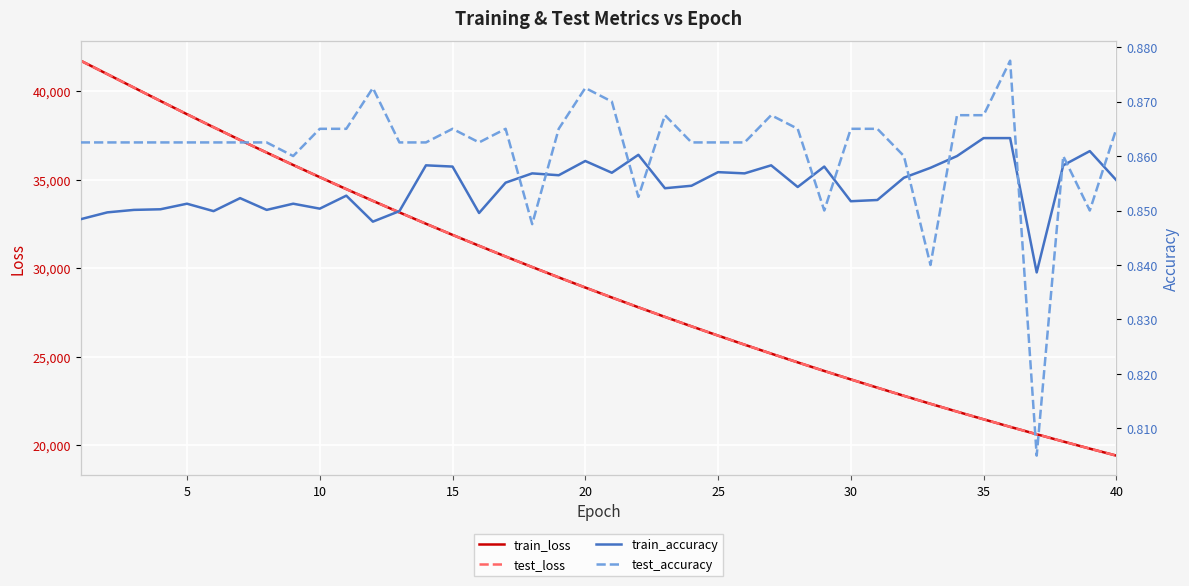

What is the highest value of the train_loss series?

41715.8